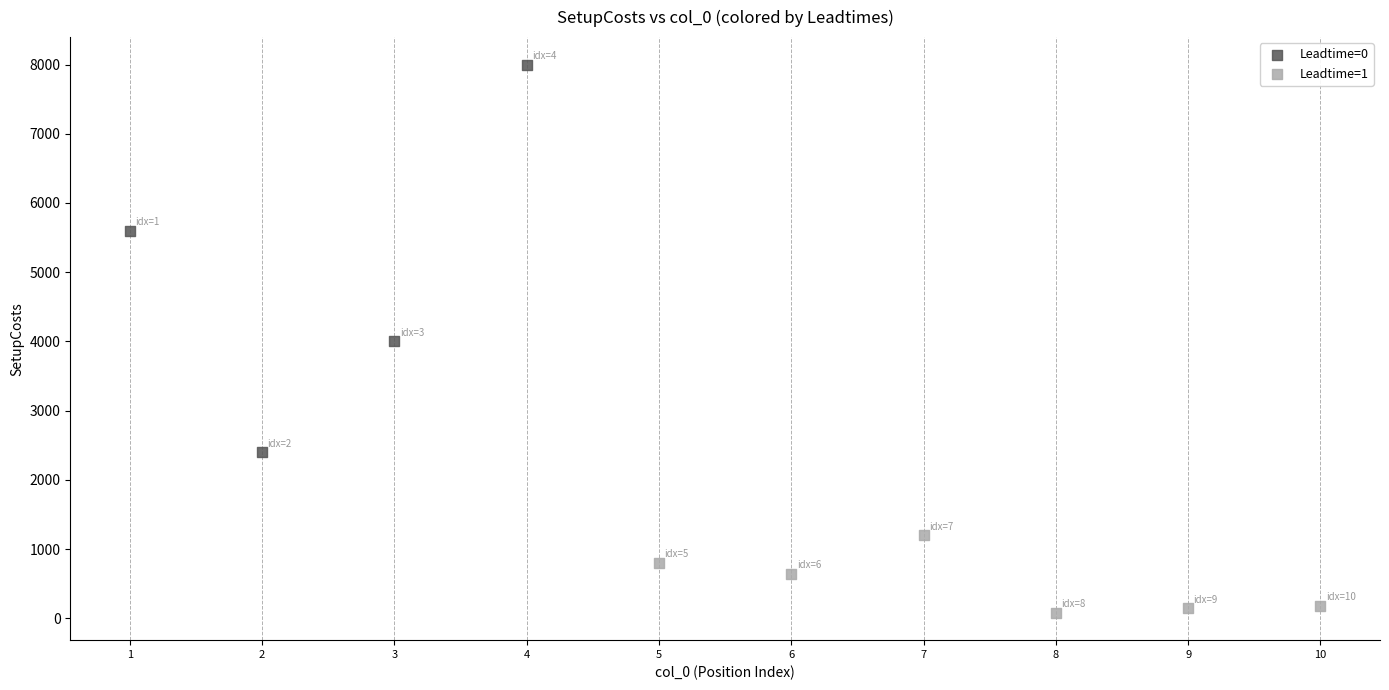

Which series reaches the maximum Y coordinate?

Leadtime=0